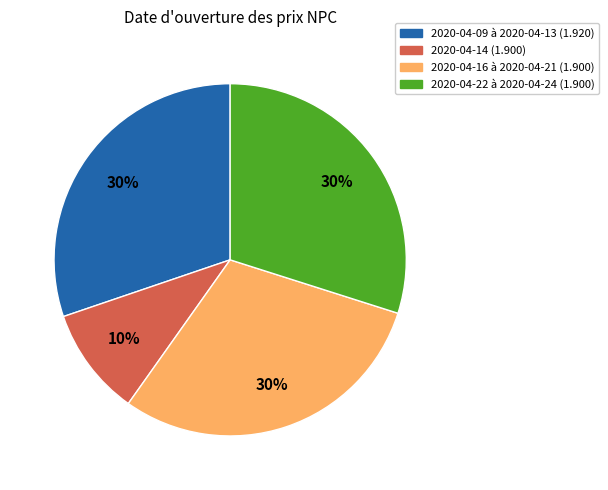

To the nearest percent, what is the average slice percentage?

25%